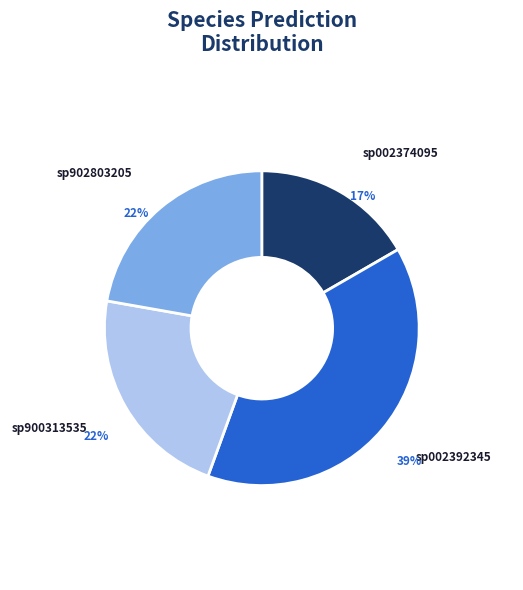

Count the number of slices in the pie.

4